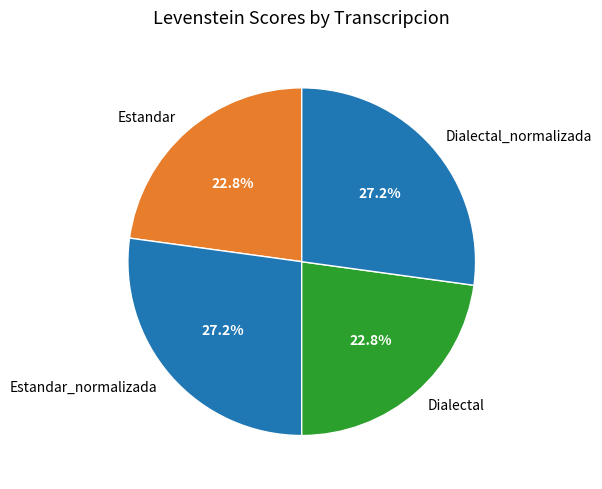

Count the number of slices in the pie.

4